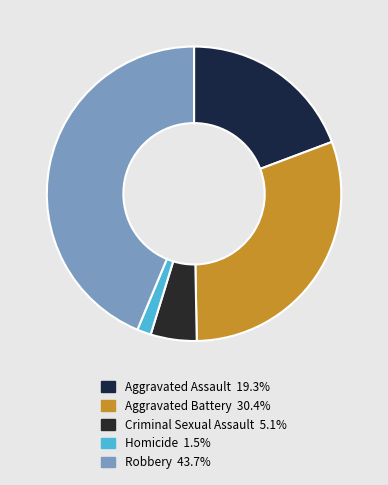

What is the largest slice in the pie chart?

Robbery